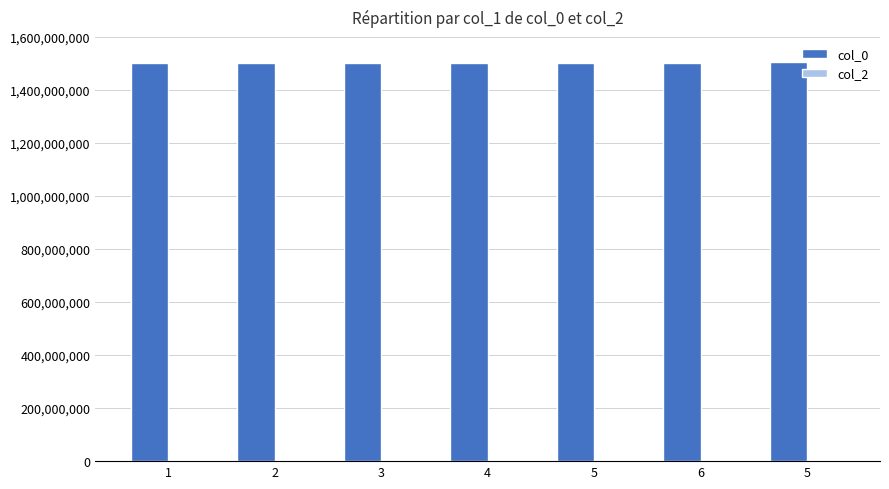

How many bars are there in total?

7